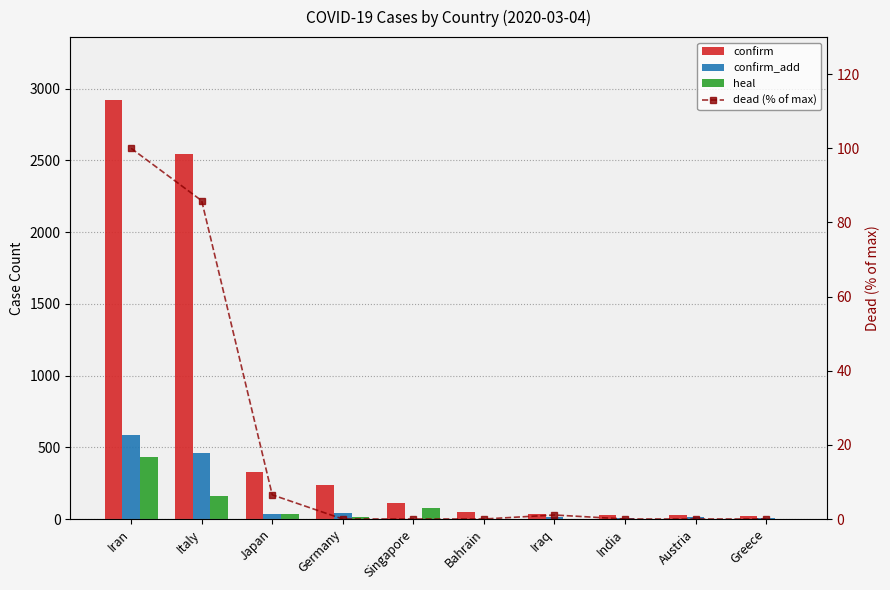

The value of dead (% of max) at Singapore is 0.0. True or false?

True